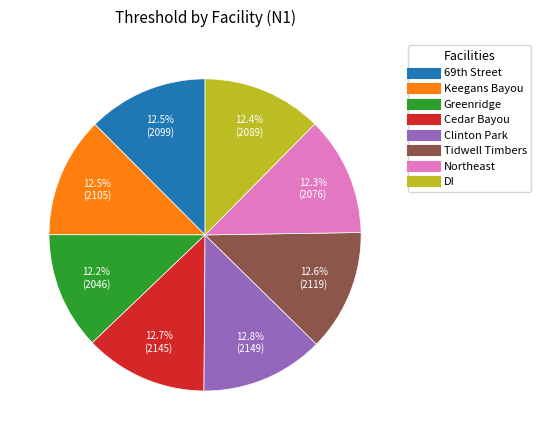

Is there any slice that represents more than half of the pie?

No